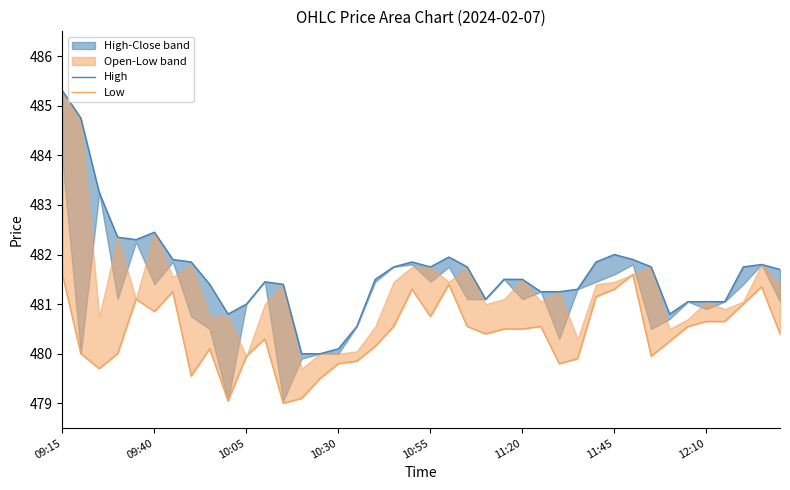

How many lines are shown in the chart?

2